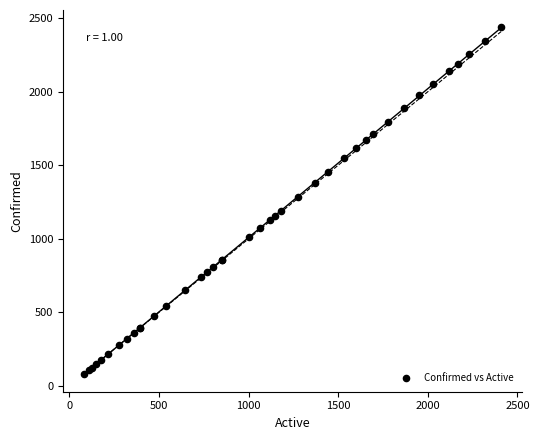

What Y value in the scatter plot is closest to 1259?

1285